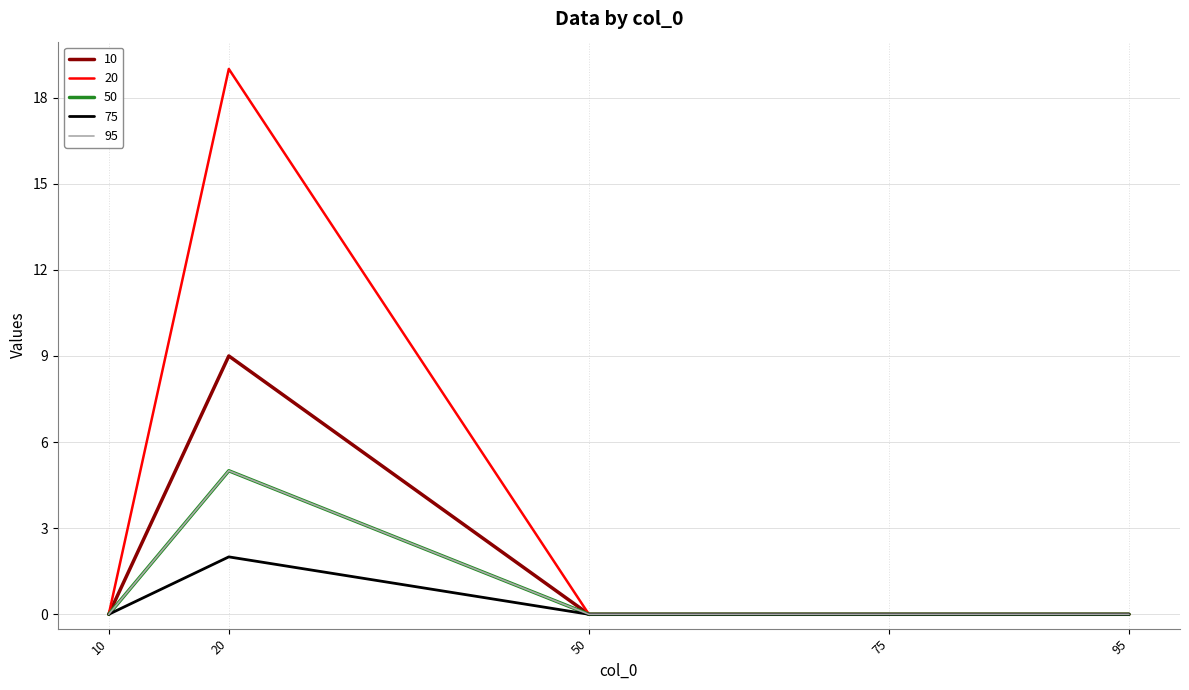

How many lines are shown in the chart?

5